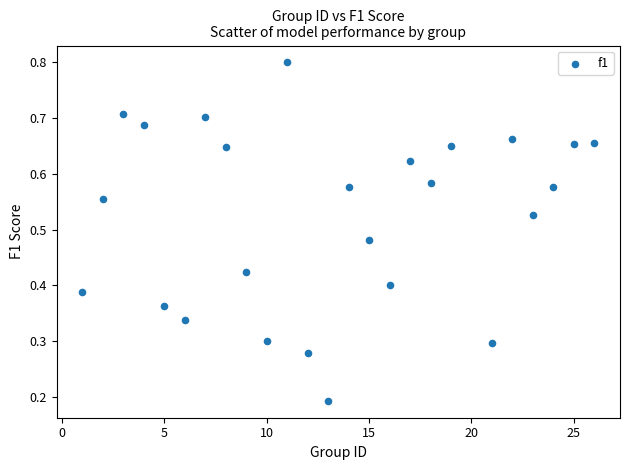

What is the range of X values (max minus min)?

25.0